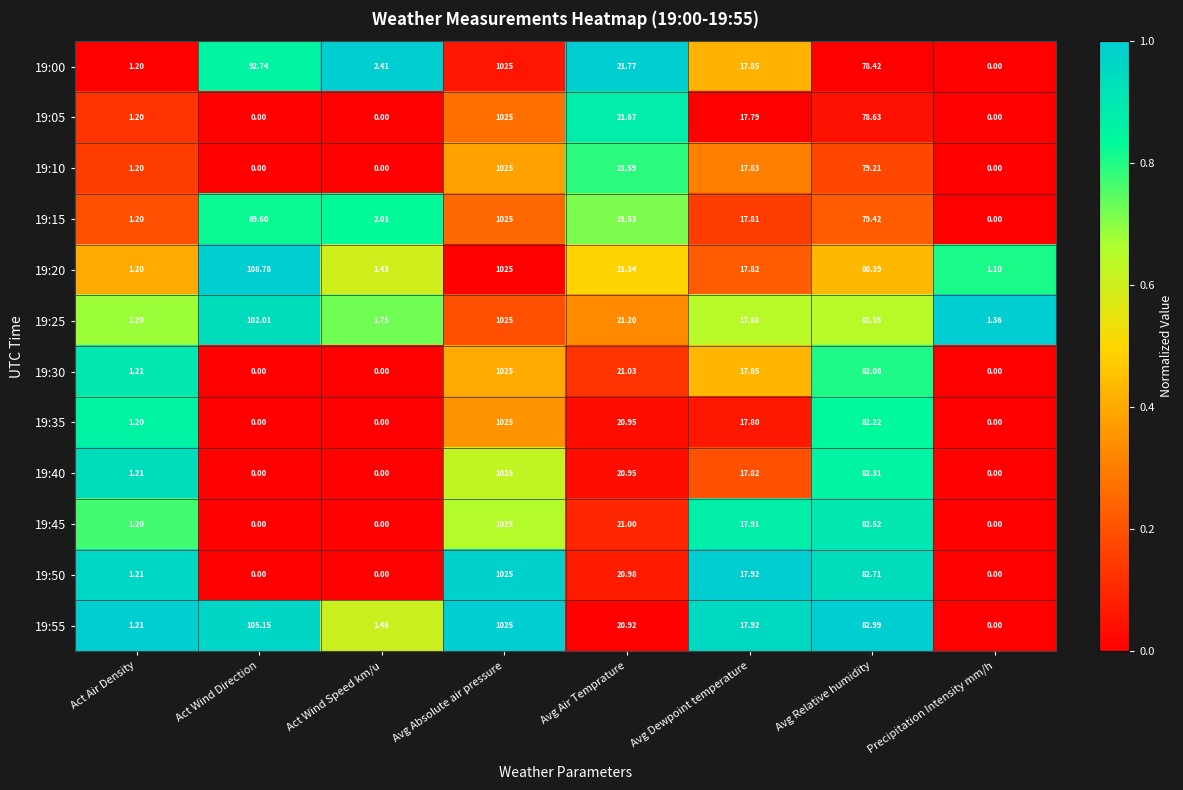

At which category is the sum across all series the highest?

Avg Absolute air pressure